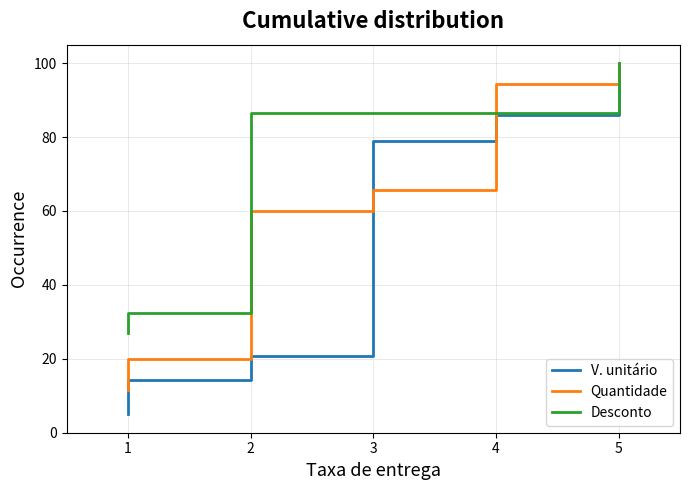

What is the average value of the V. unitário series?

46.1